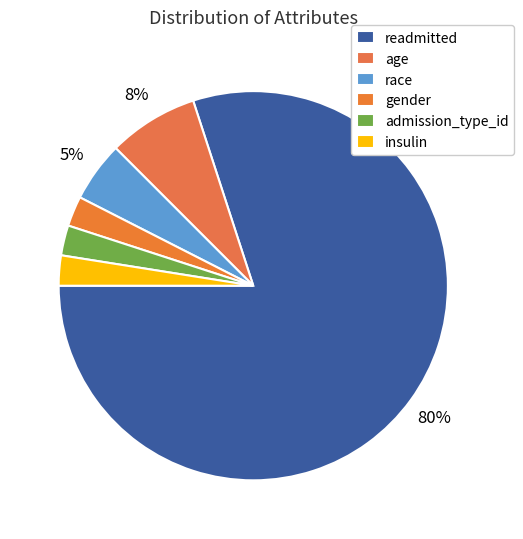

The readmitted slice represents 46% of the pie. True or false?

False